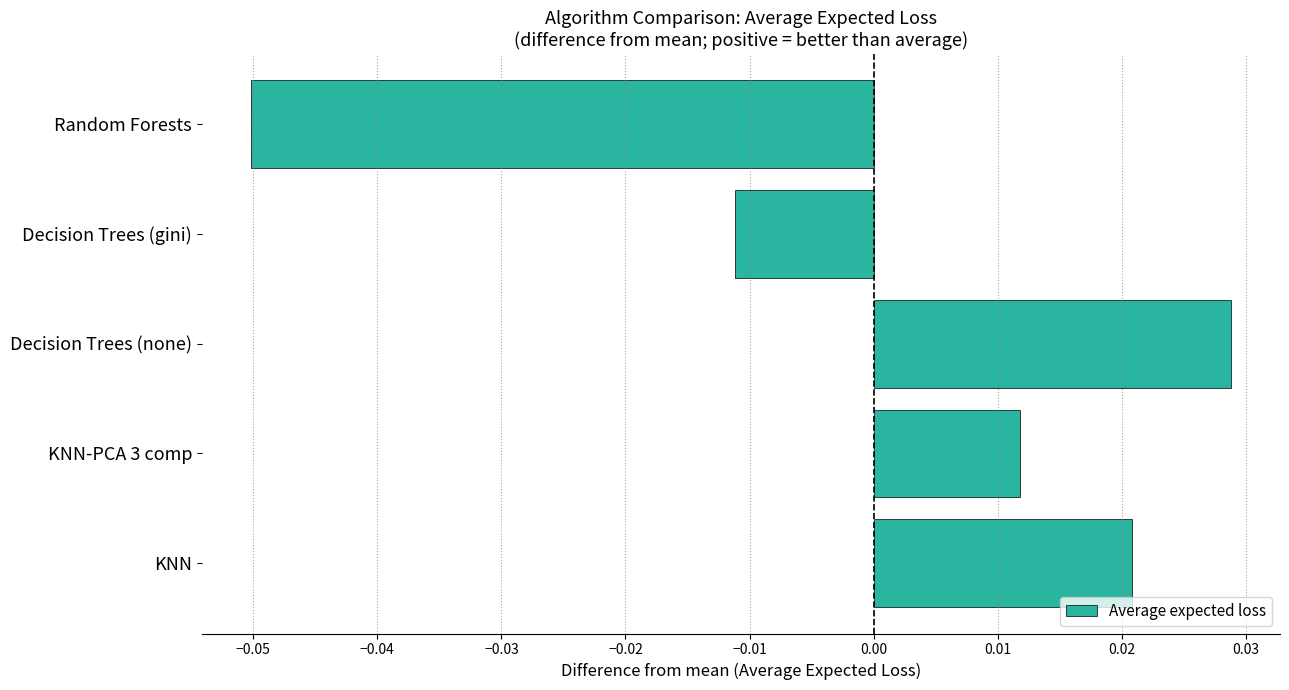

Is it true that the value at Decision Trees (none) is 0.1?

False